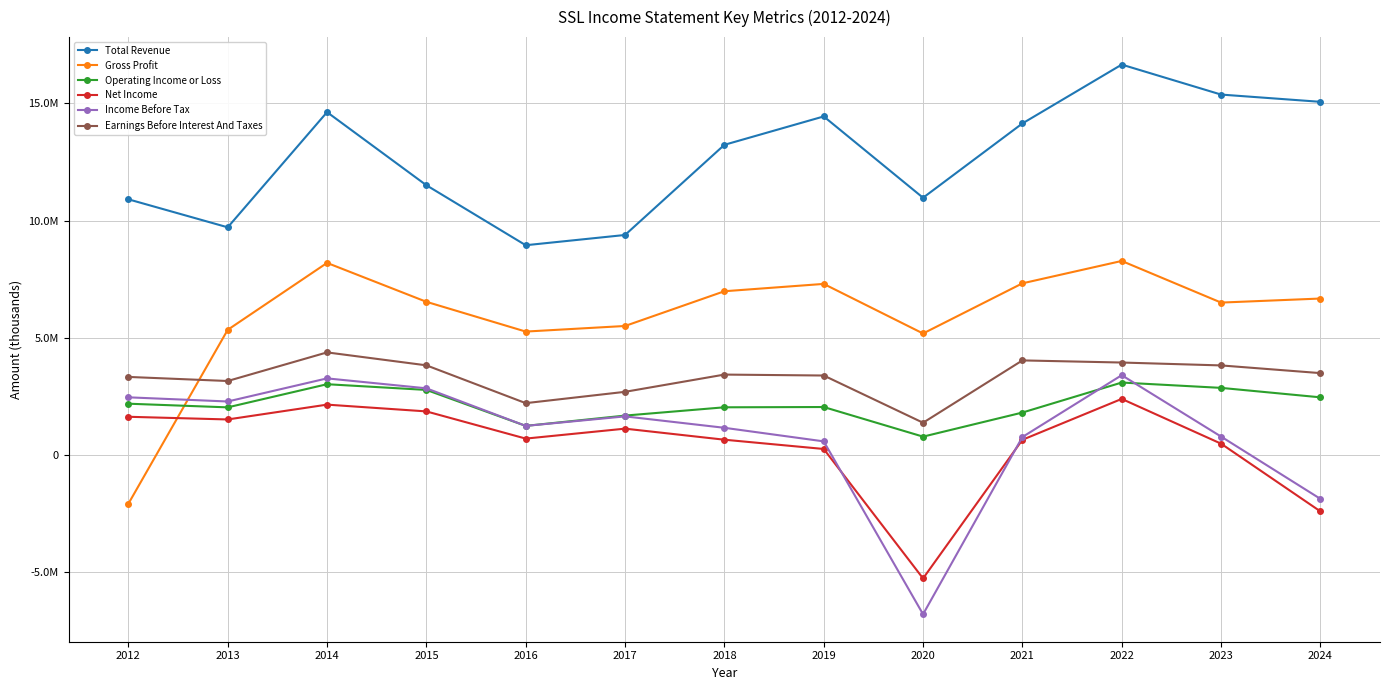

True or false: Total Revenue has a value of 15380300 at 2023.

True